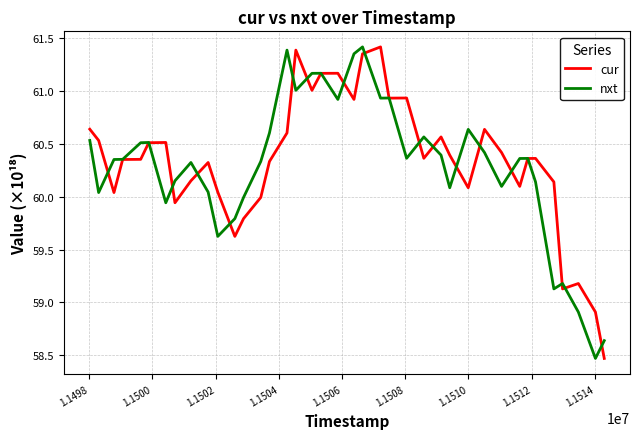

What is the highest value of the nxt series?

61.4